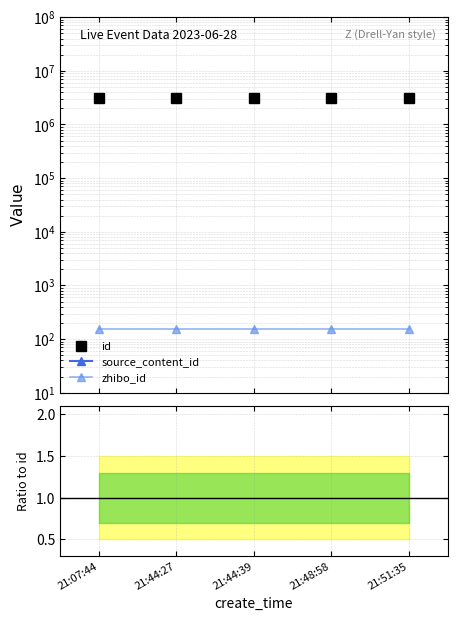

True or false: zhibo_id has more than 2 interior local peaks.

False